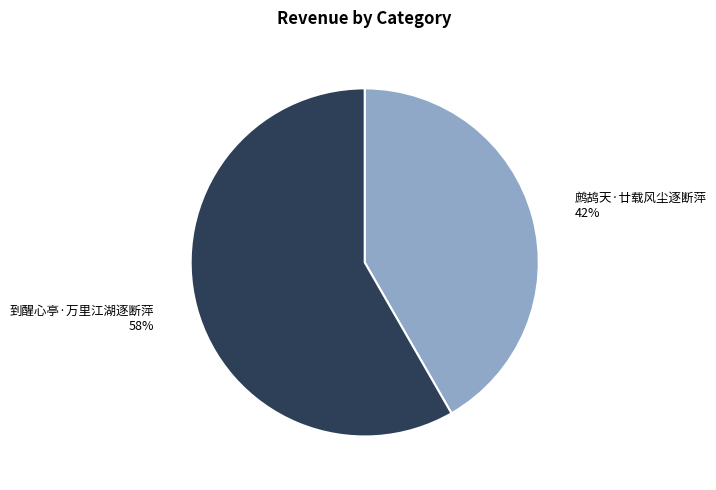

Does any single category account for the majority?

Yes